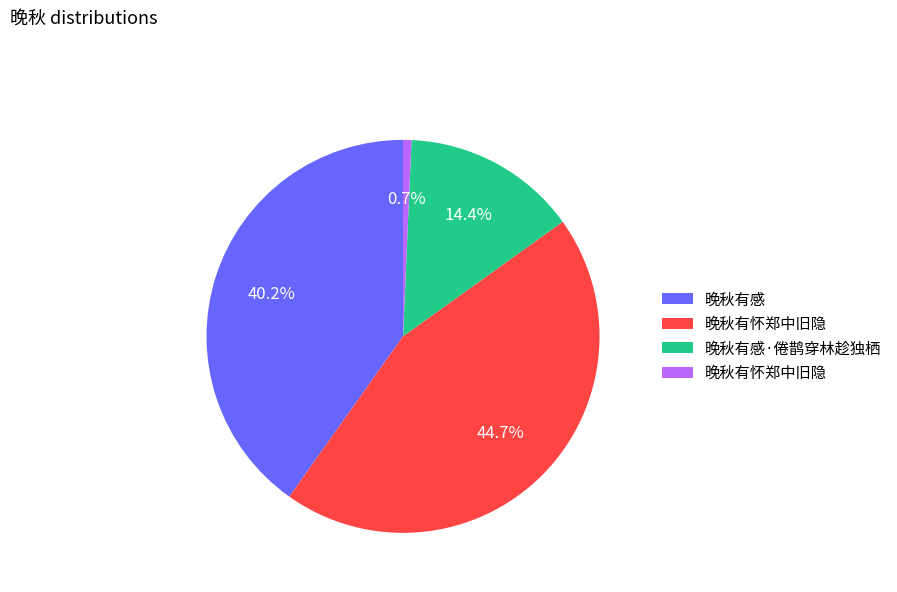

Is there a majority slice in this chart?

No